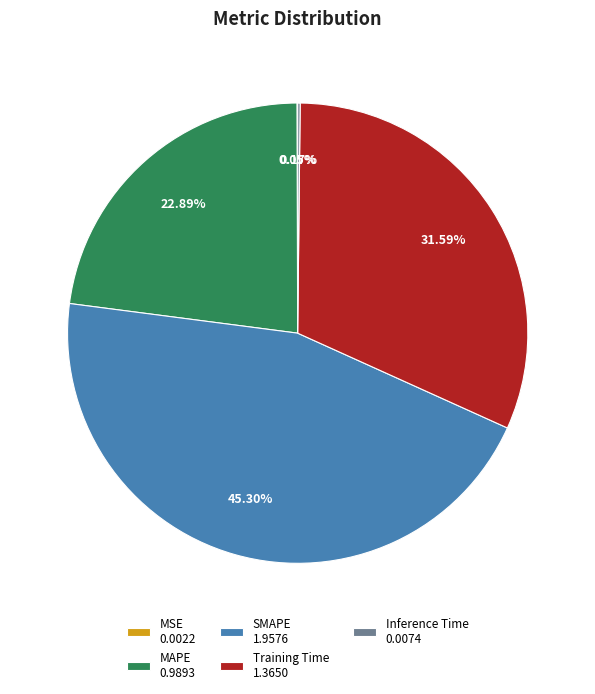

Do MAPE 0.9893 and Training Time 1.3650 together represent more than half of the pie?

Yes